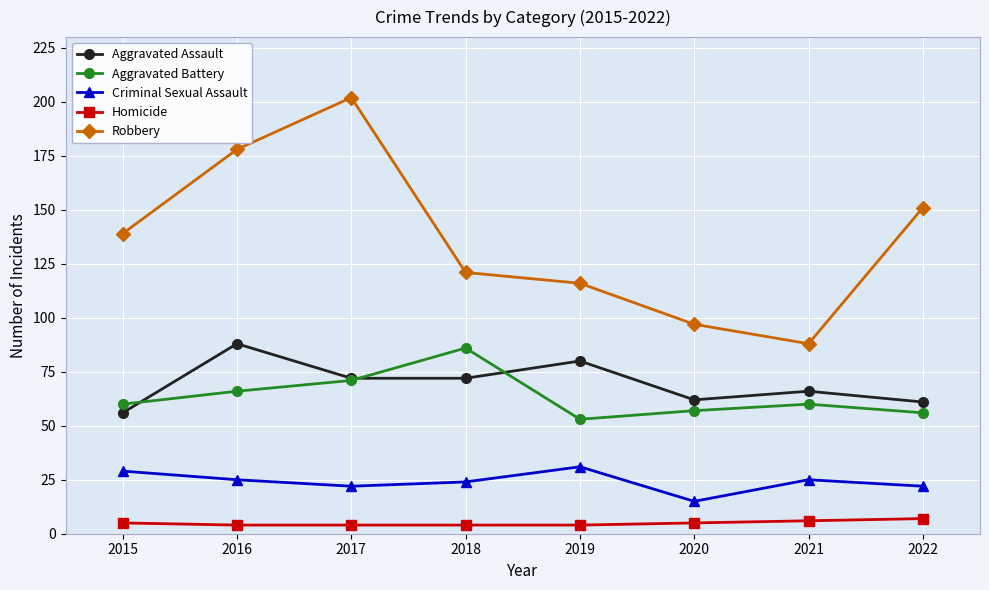

True or false: Aggravated Battery and Criminal Sexual Assault cross at least once.

False